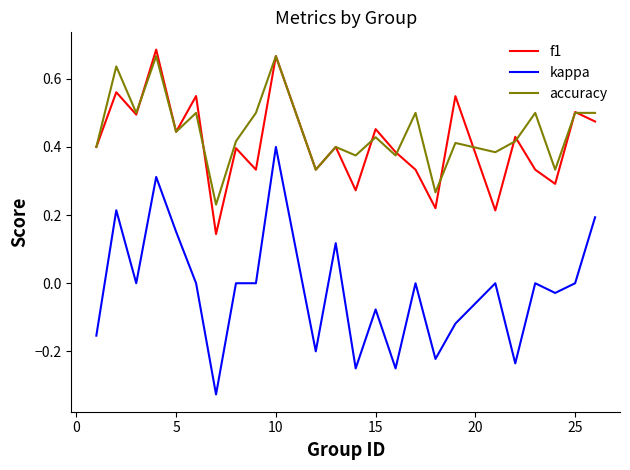

True or false: kappa and accuracy cross at least once.

False